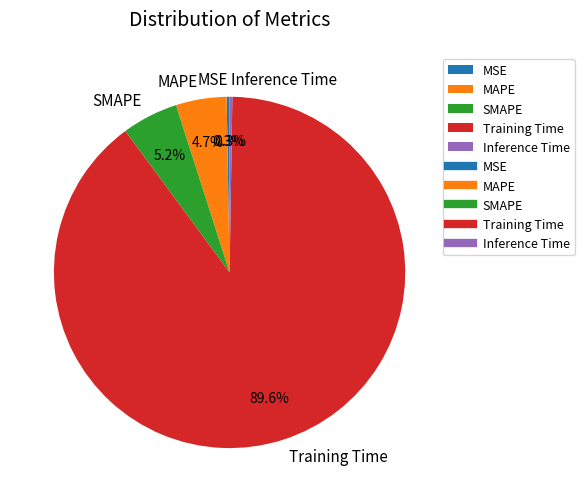

What is the largest slice in the pie chart?

Training Time